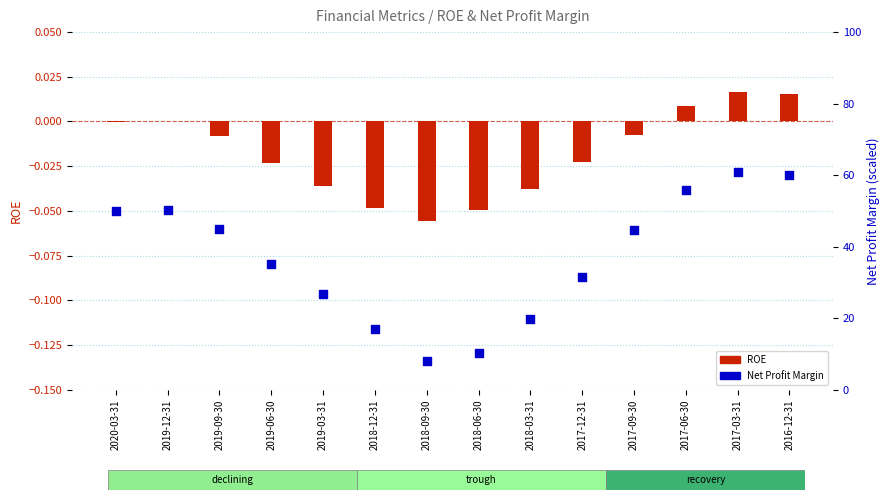

What is the total value across all series at 2017-03-31?

60.9